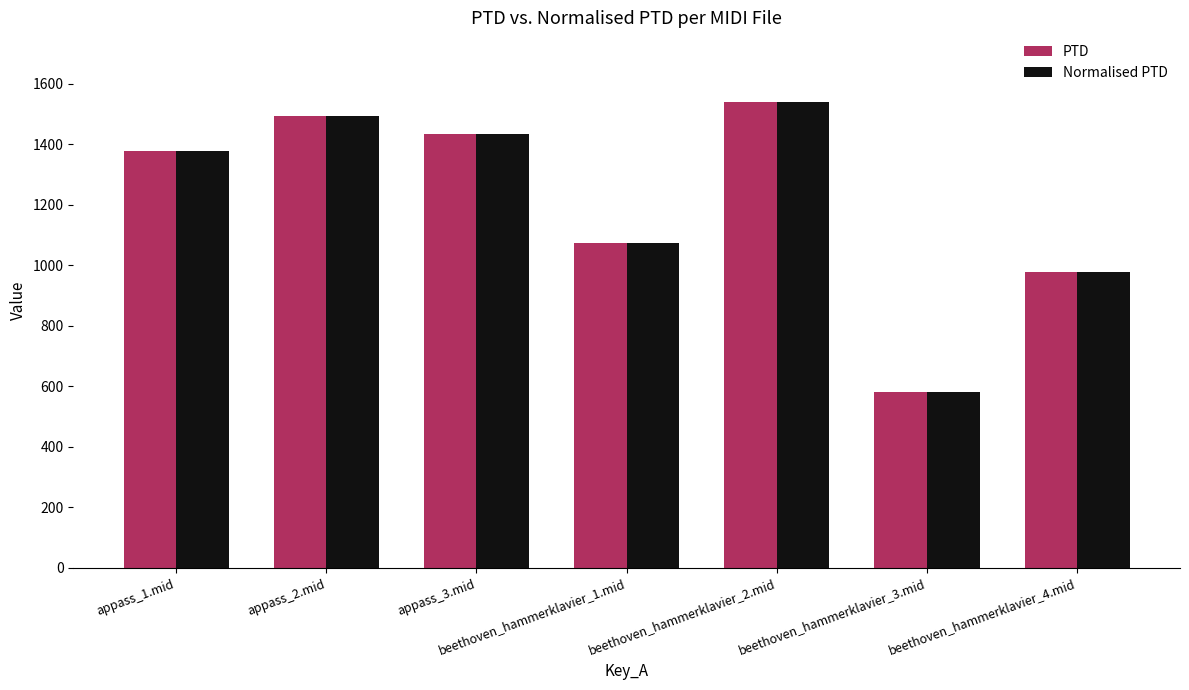

What position from the left is appass_3.mid?

3